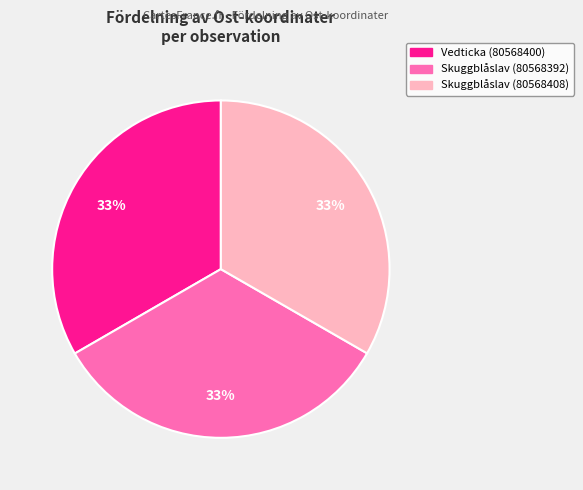

Combined, do Skuggblåslav (80568392) and Skuggblåslav (80568408) account for over 50%?

Yes